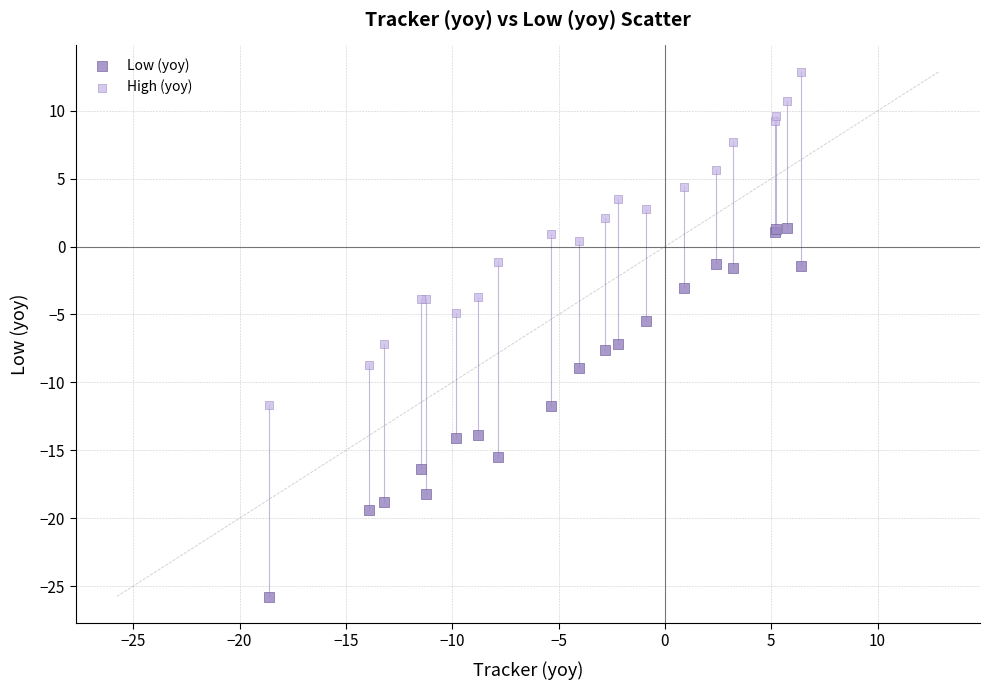

Across all series, what Y value is closest to -6?

-5.5